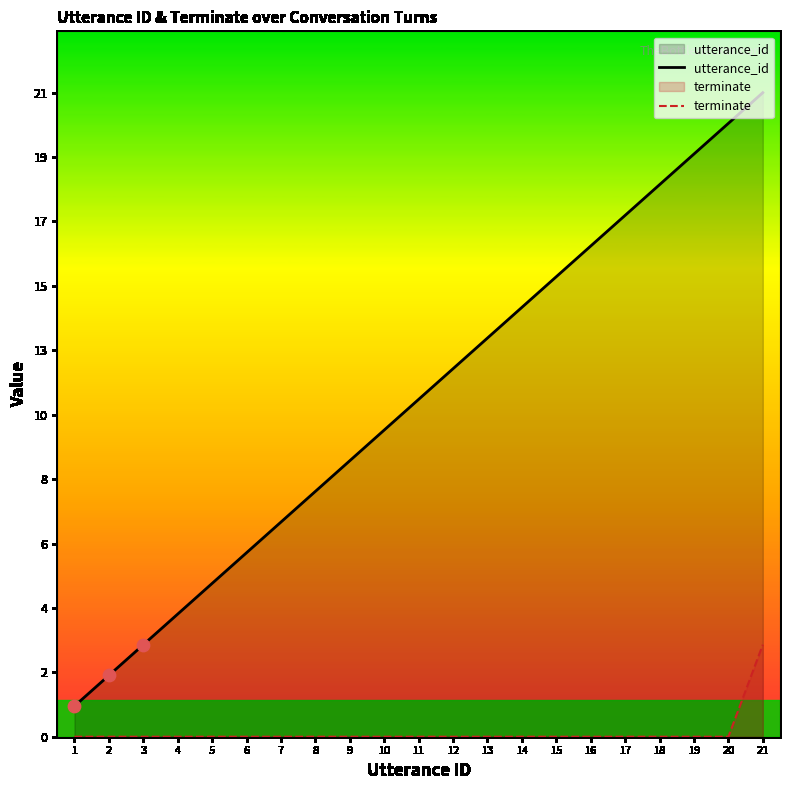

At how many categories does at least one series exceed 0?

21